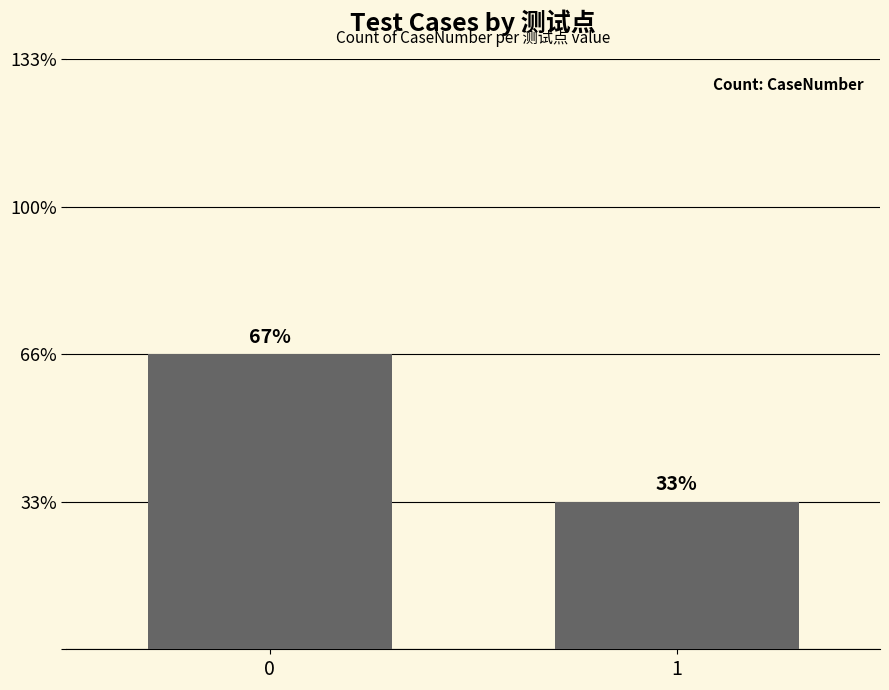

The value at 0 is 2. True or false?

True